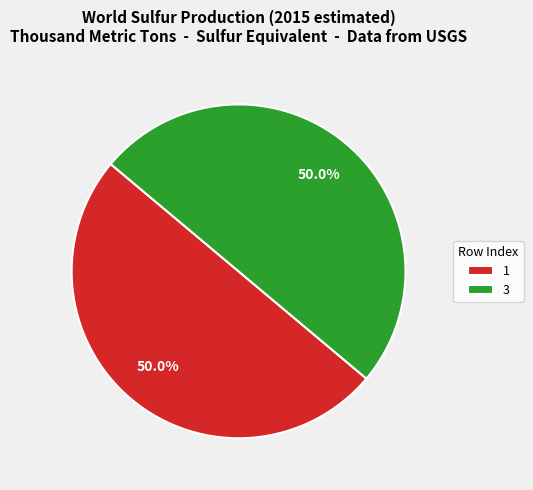

How many segments does this pie chart have?

2